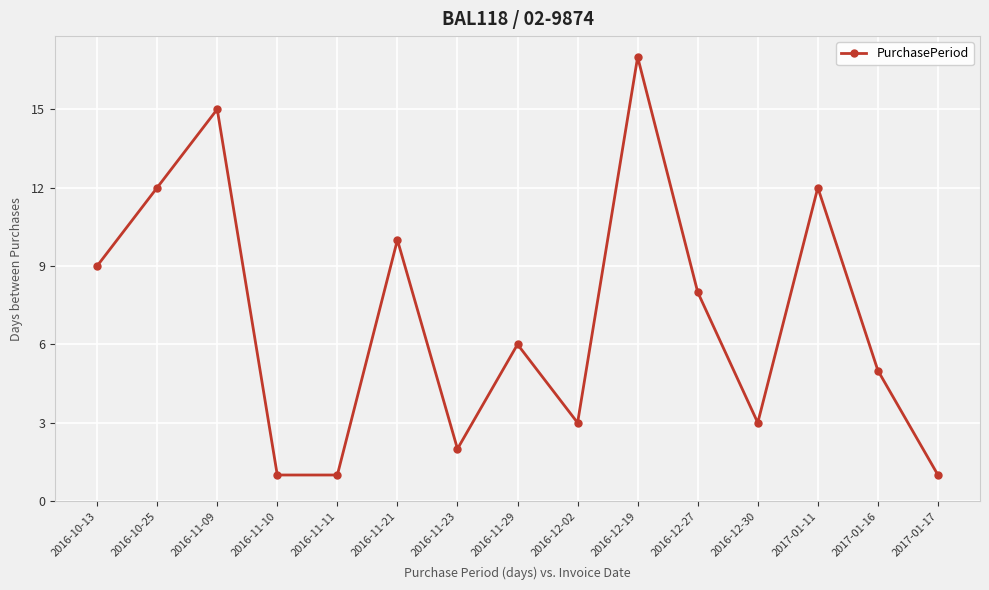

Which category has the highest value across all series?

2016-12-19